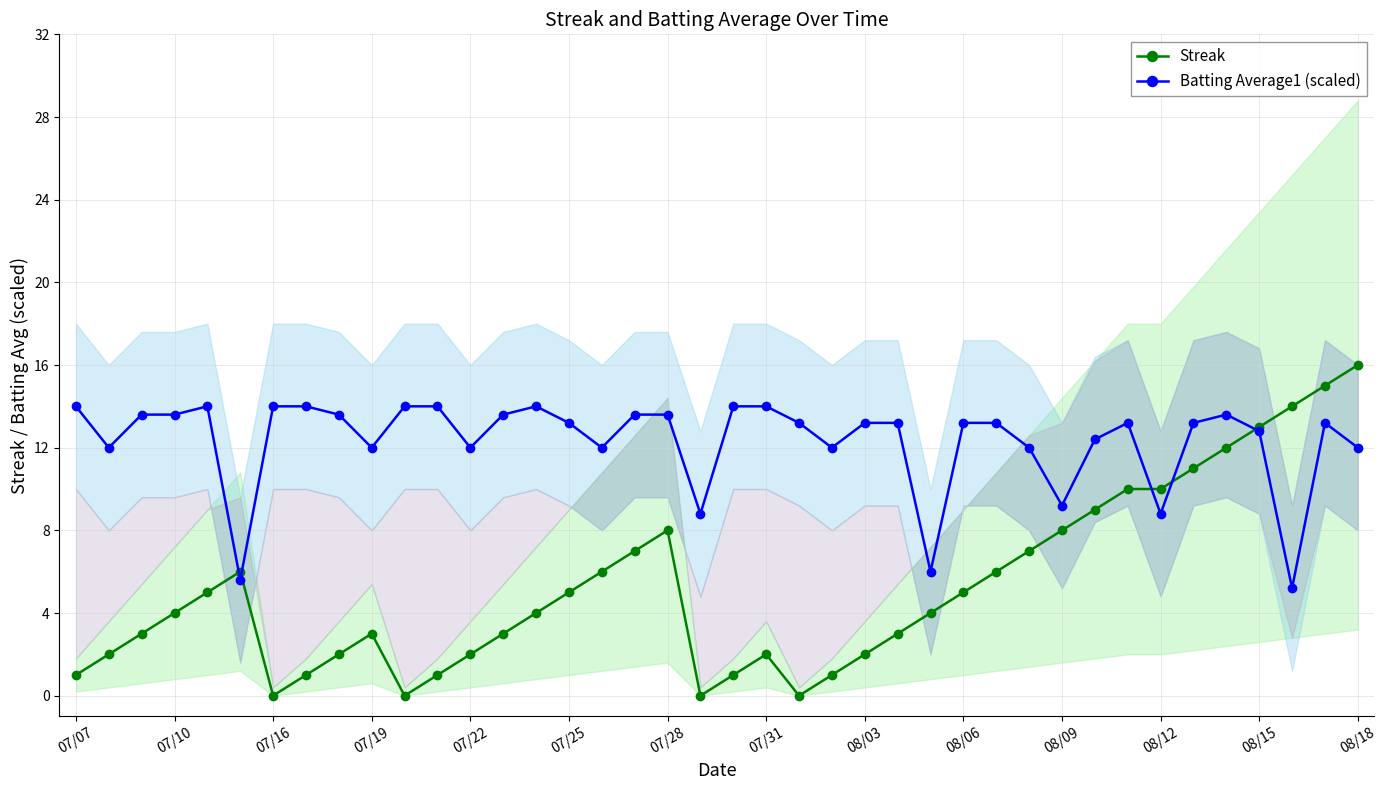

What value does the Batting Average1 (scaled) series have at 08/06?

13.2